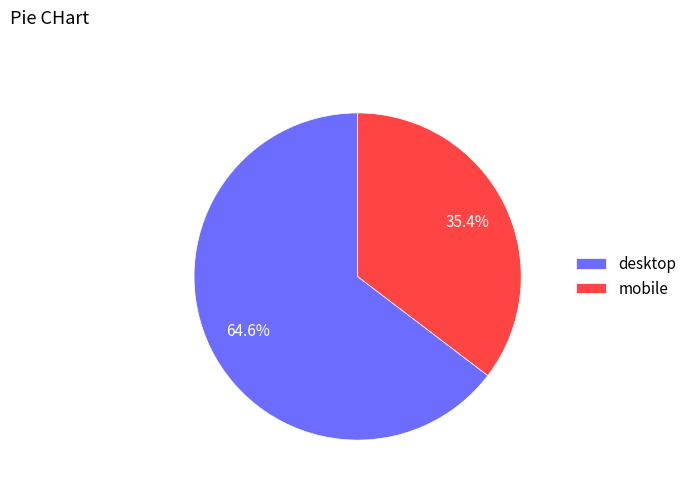

To the nearest percent, what portion does mobile represent?

35%